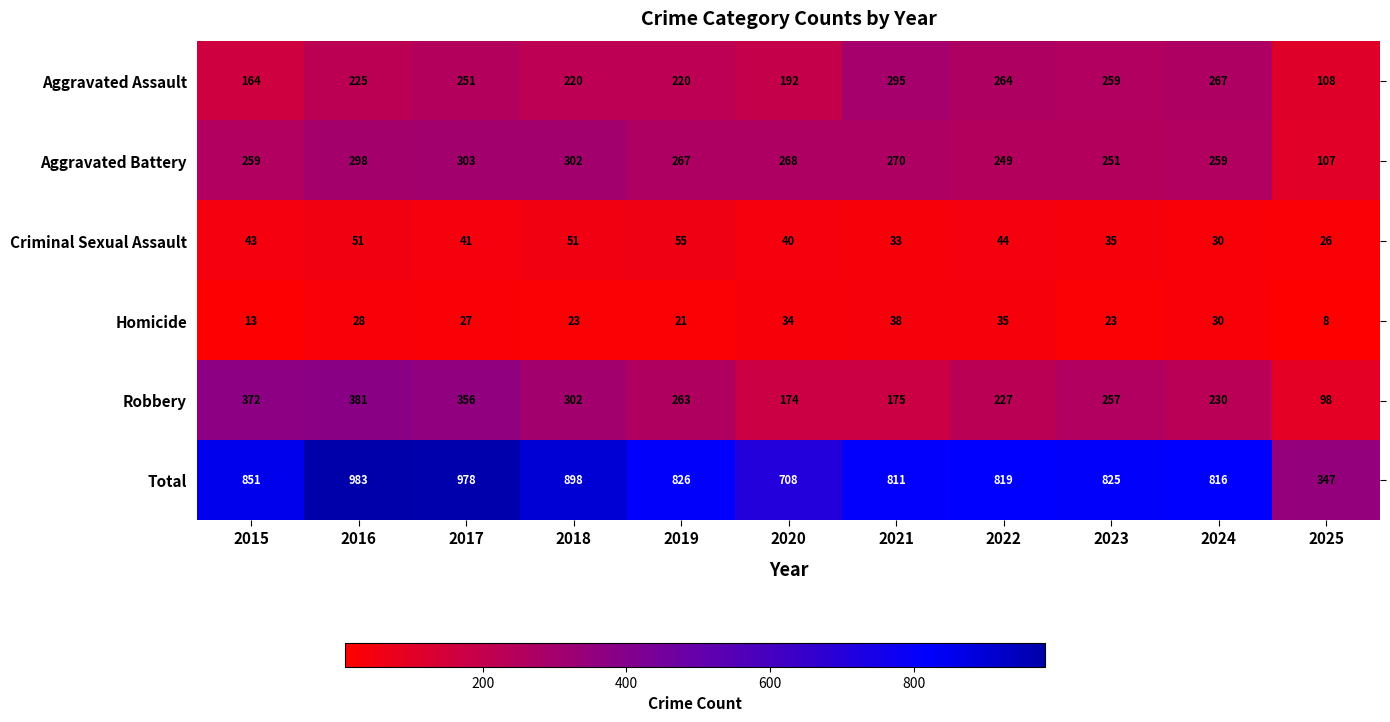

Is the value of Total at 2015 greater than the value of Robbery at 2017?

Yes